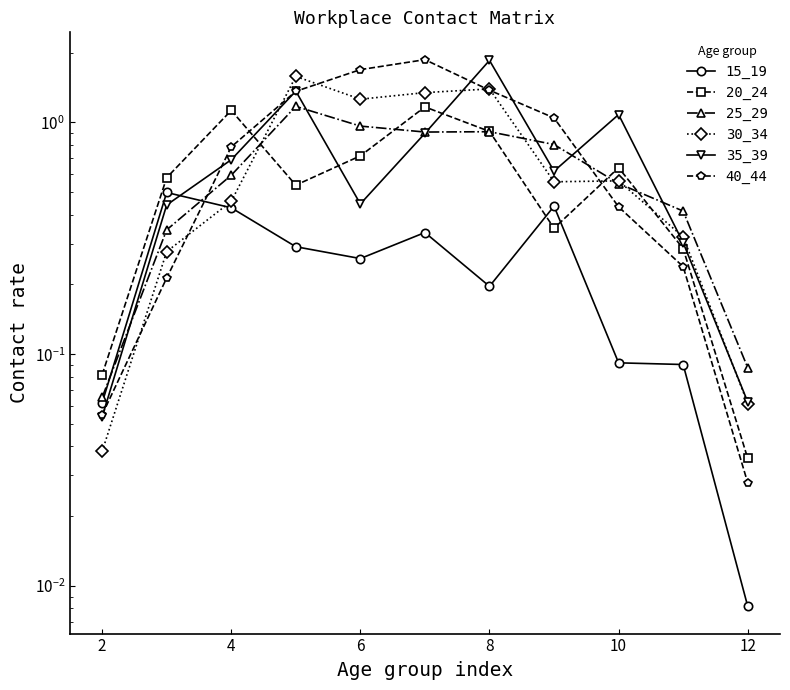

At how many categories does at least one series exceed 1?

7